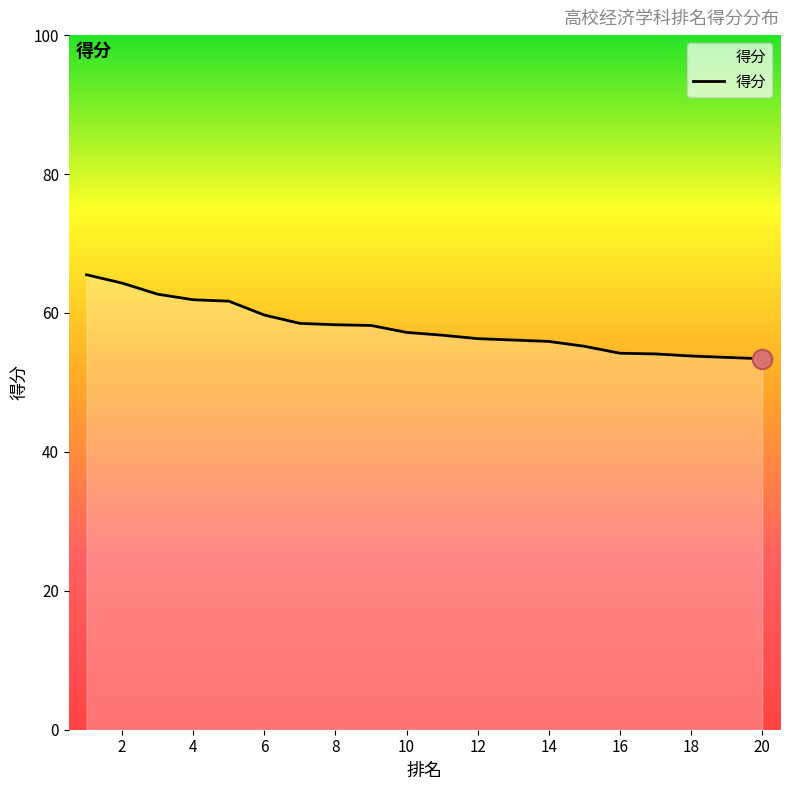

What is the difference between the maximum and minimum values?

12.1